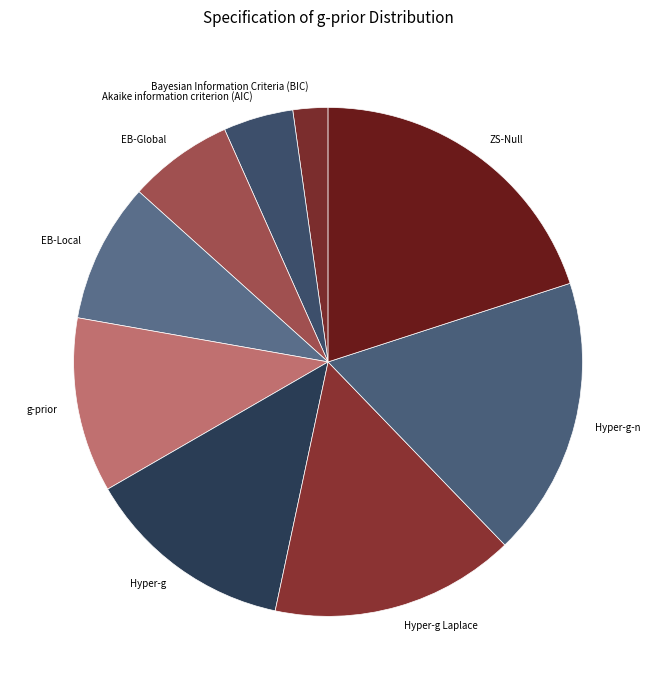

Rank the categories by value from lowest to highest.

Bayesian Information Criteria (BIC), Akaike information criterion (AIC), EB-Global, EB-Local, g-prior, Hyper-g, Hyper-g Laplace, Hyper-g-n, ZS-Null